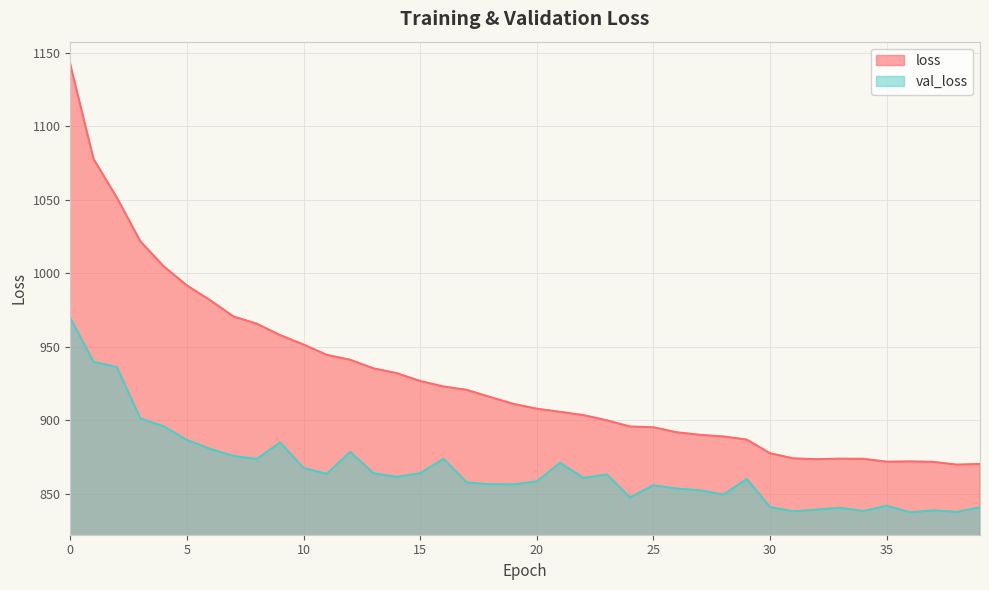

Is it true that loss equals 1004.9 at 4?

True